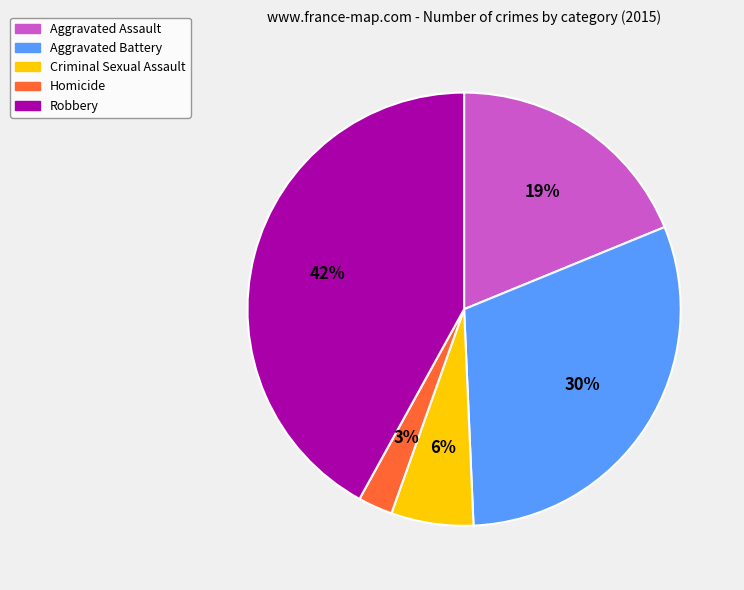

The Homicide slice represents 3% of the pie. True or false?

True